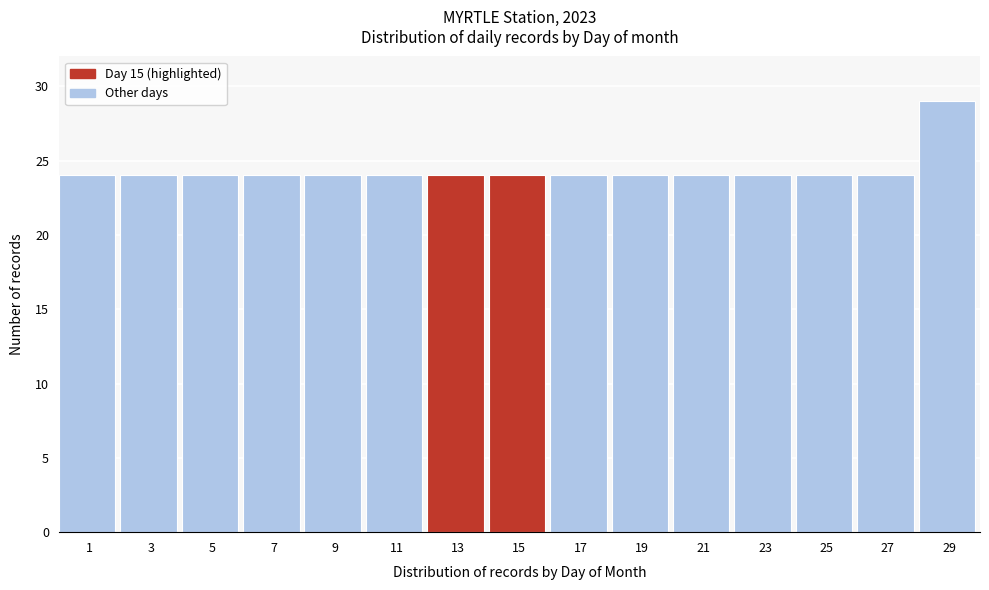

Reading right to left, what are all the values shown in this chart?

29	24	24	24	24	24	24	24	24	24	24	24	24	24	24